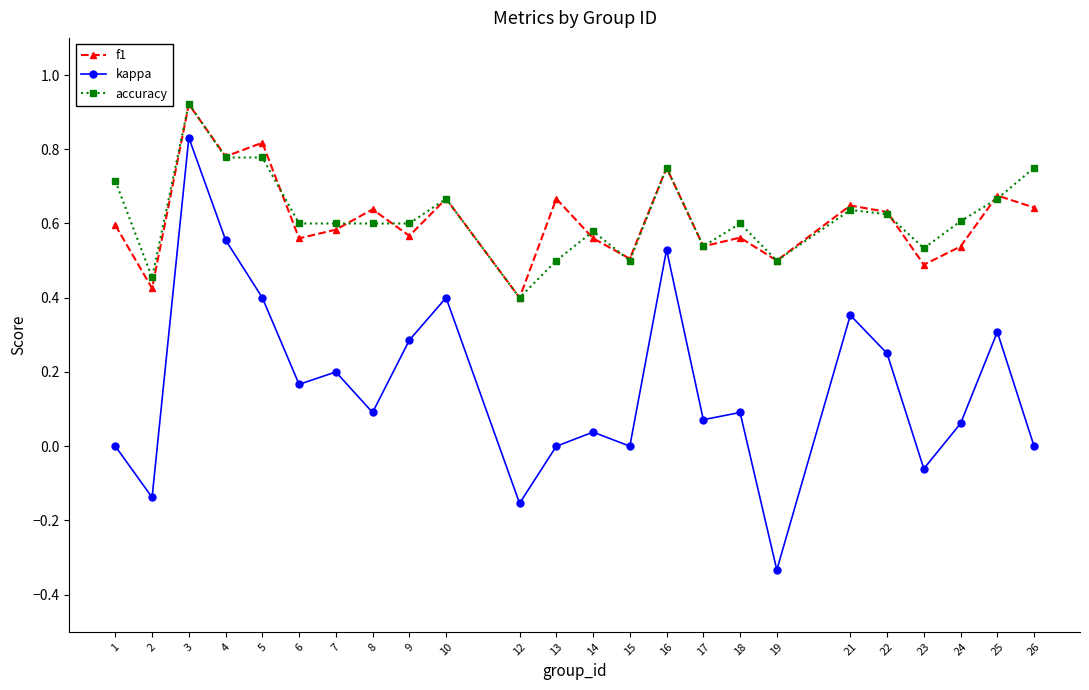

The accuracy series shows 0.1 at 9. True or false?

False